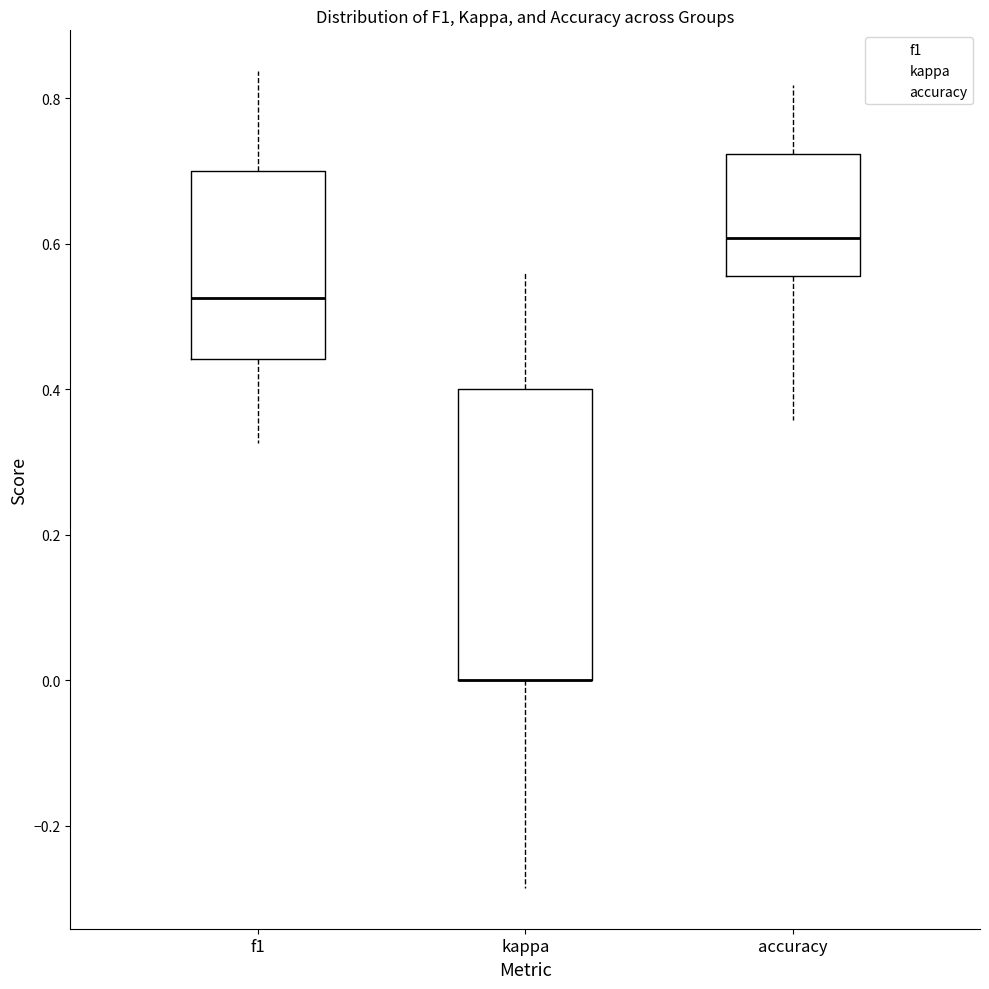

Which box is the tallest, from its lower edge to its upper edge?

kappa